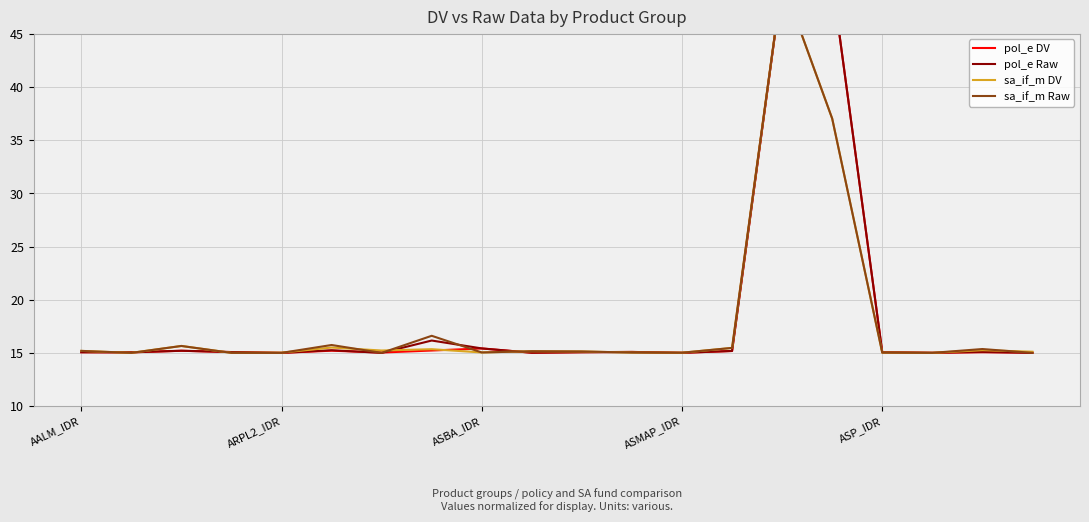

What is the sum of all sa_if_m DV values?

360.2